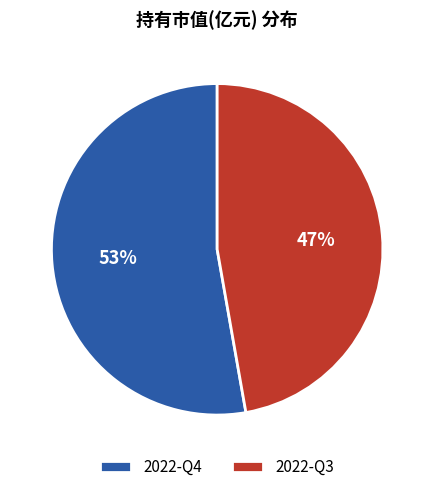

What is the majority slice?

2022-Q4